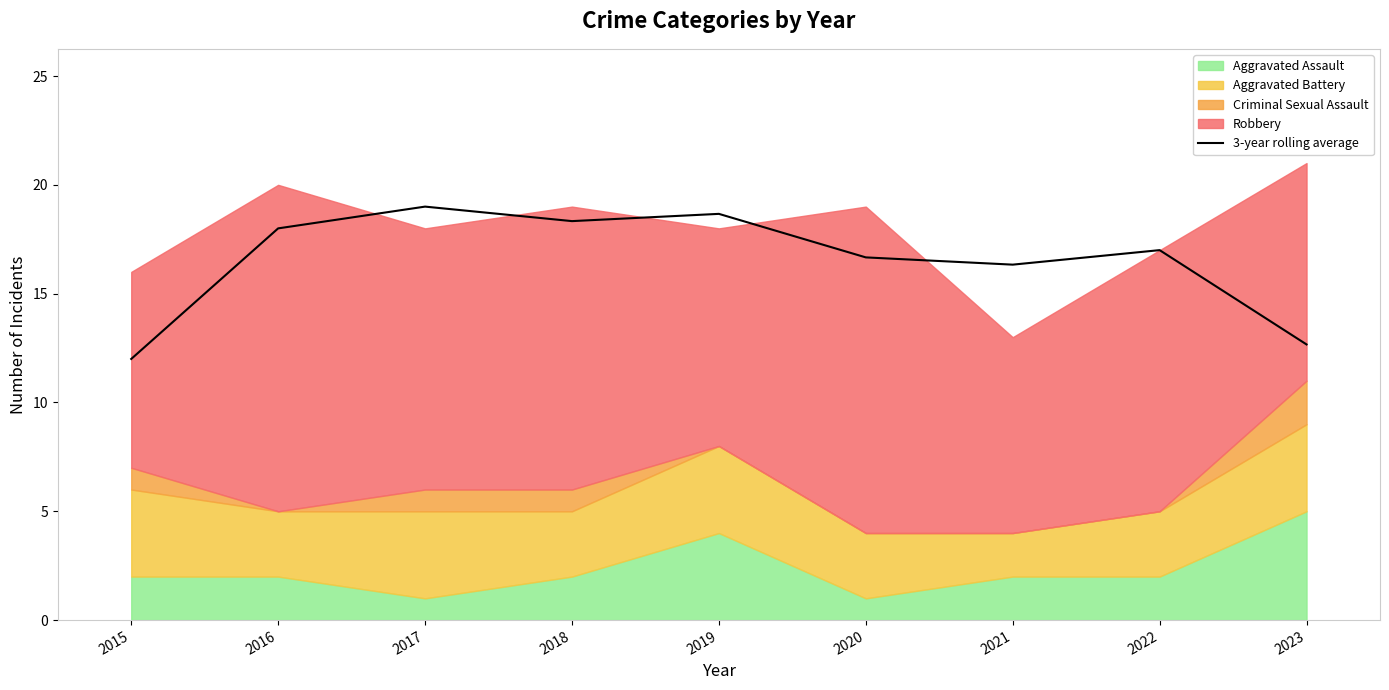

What is the value of the 7th point from the left?

16.3